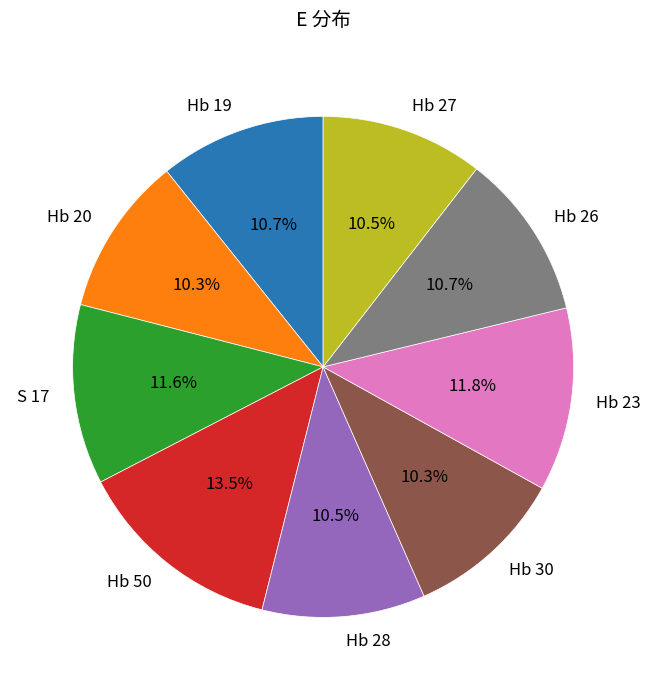

What is the largest slice in the pie chart?

Hb 50